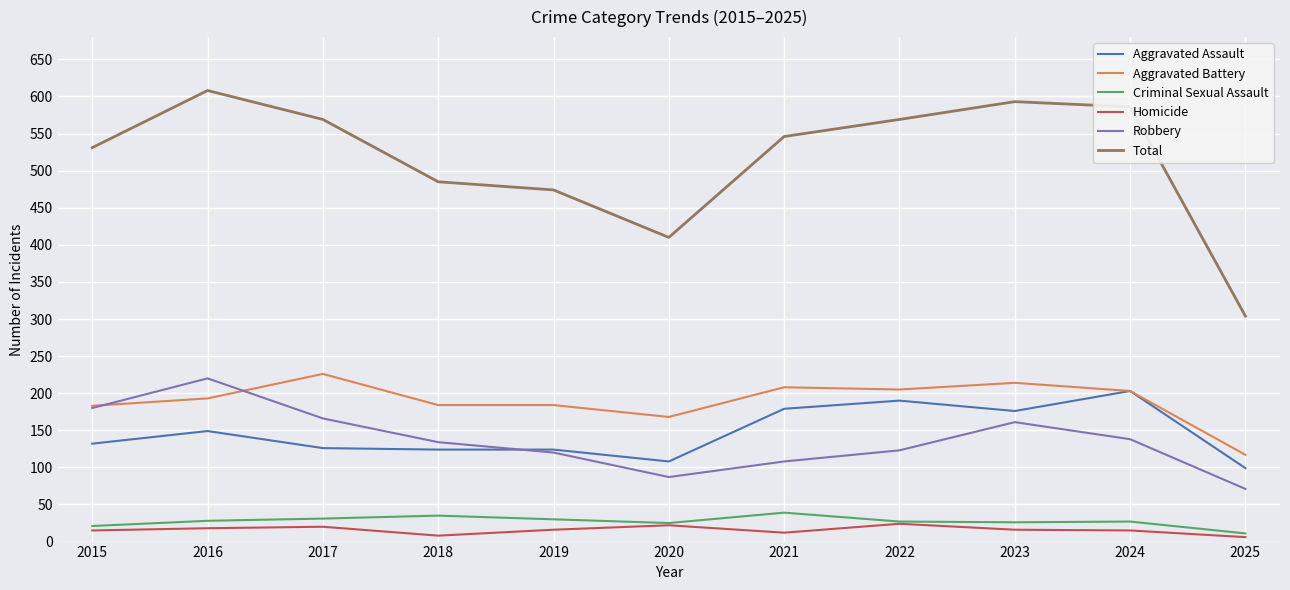

What is the difference between the highest and lowest values at 2020?

388